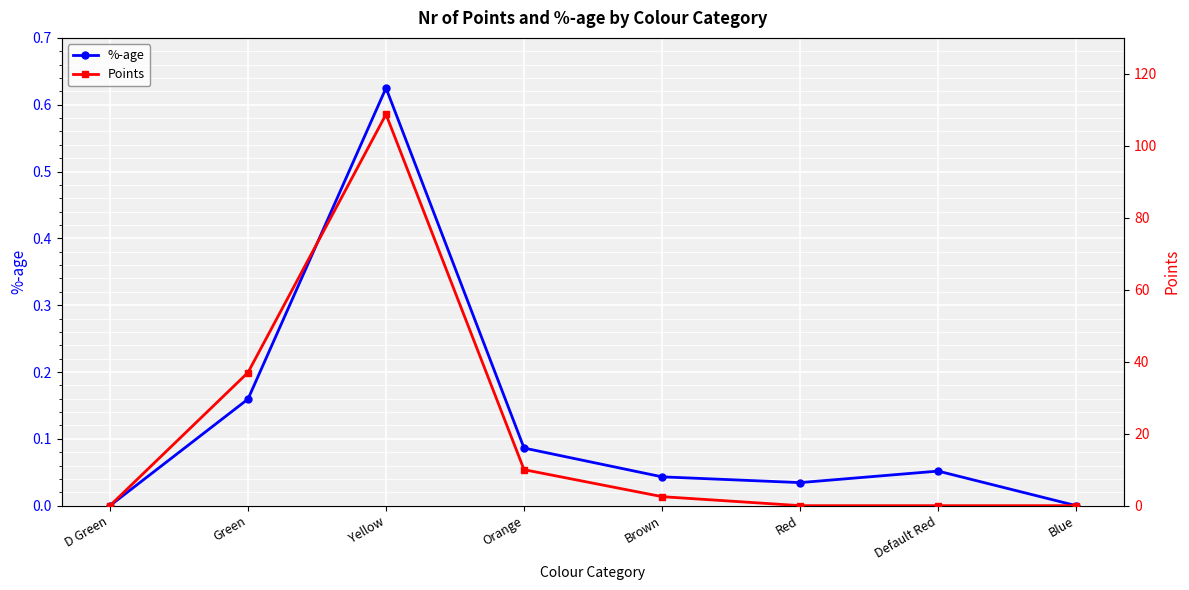

What is the sum of all Points values?

158.2